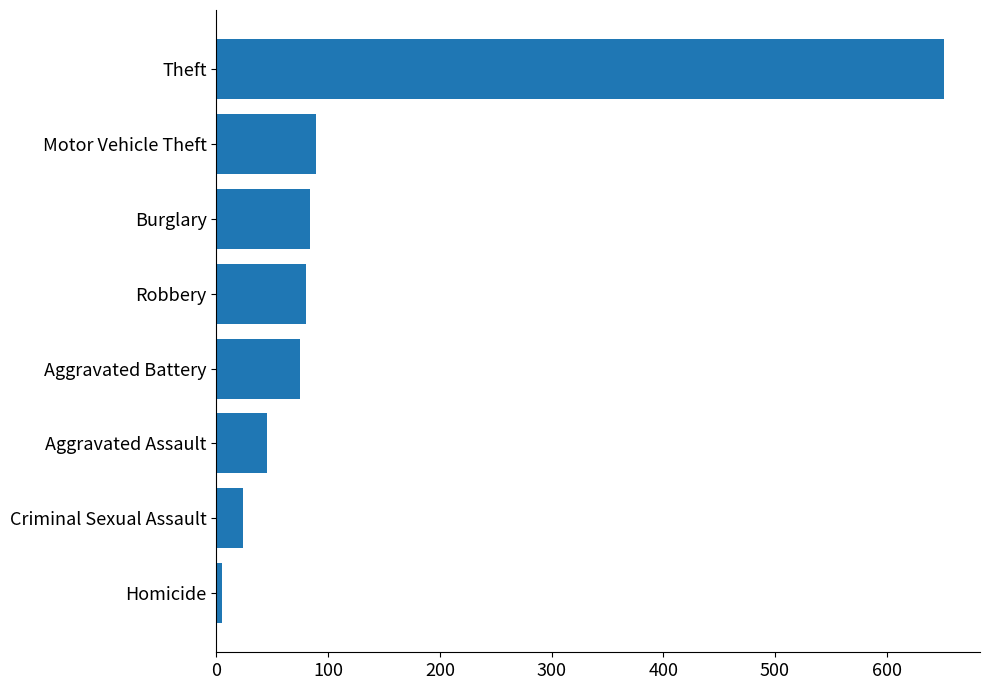

Reading top to bottom, list all the values displayed in this chart.

651	89	84	80	75	45	24	5